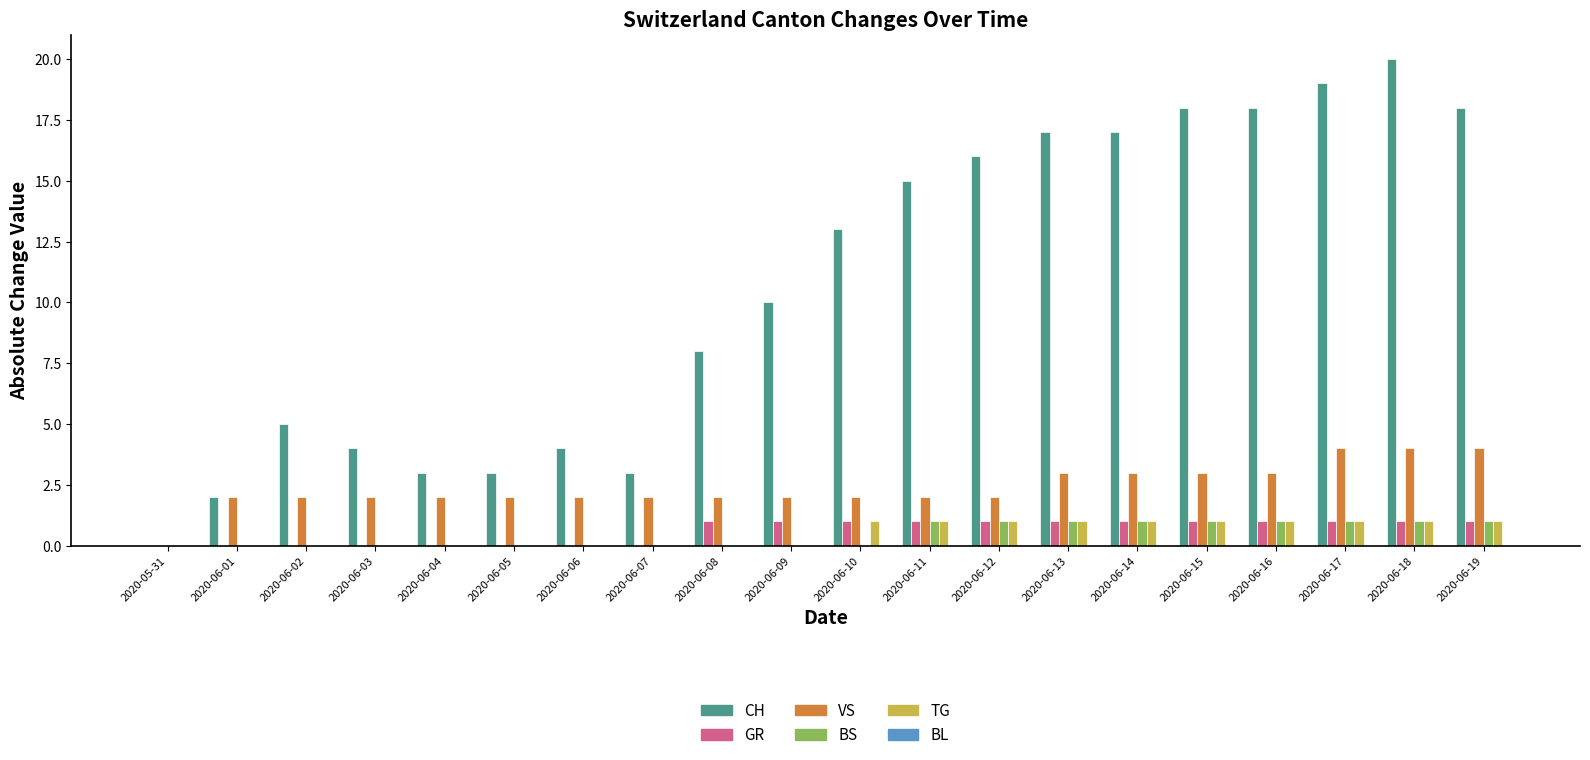

The value of TG at 2020-06-02 is 1. True or false?

False